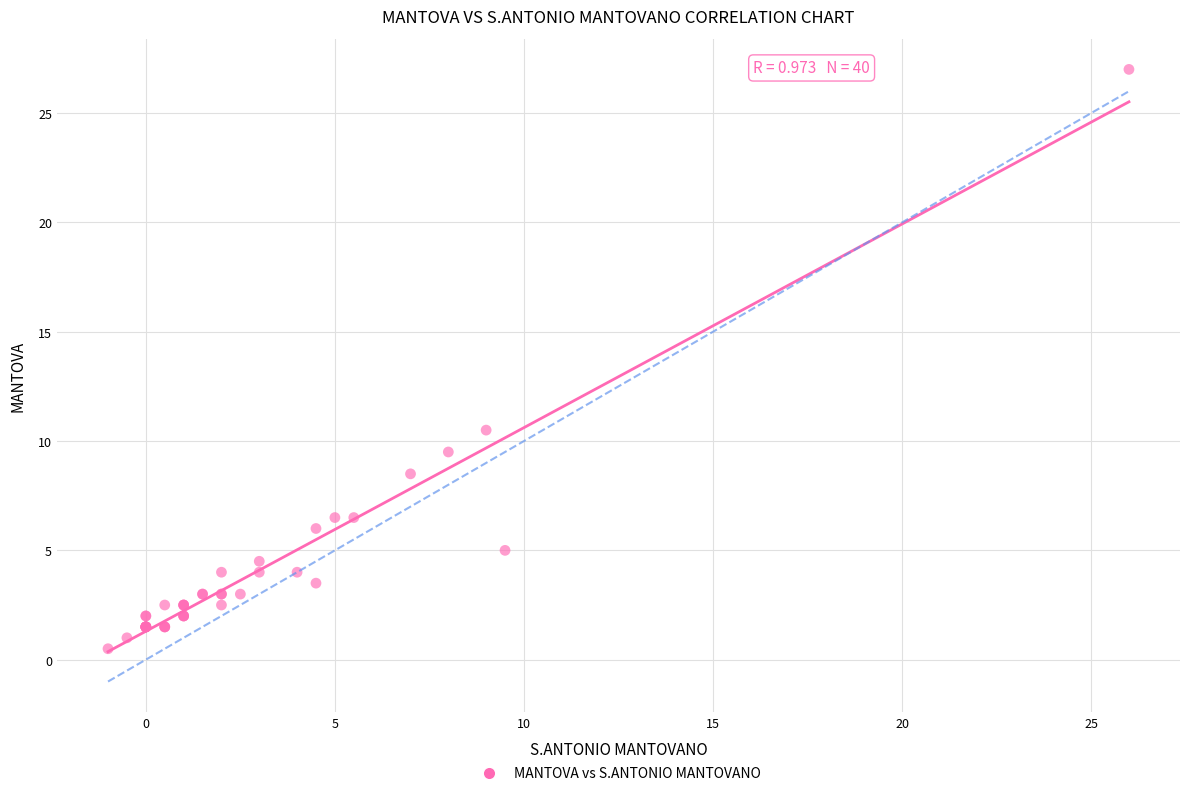

What Y value in the scatter plot is closest to 13?

10.5